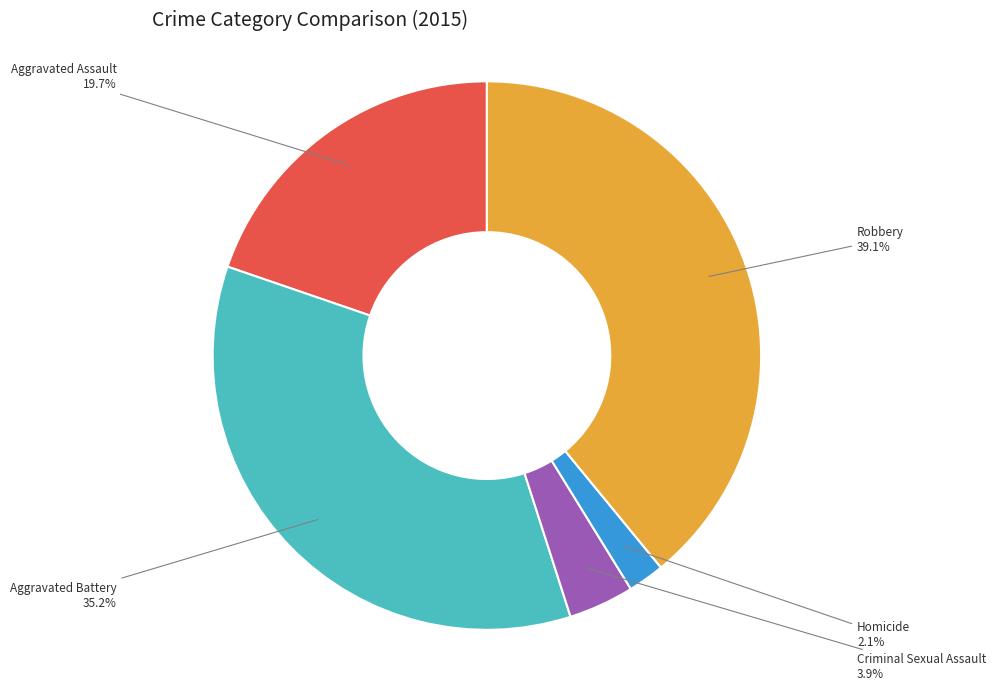

What is the smallest slice in the pie chart?

Homicide